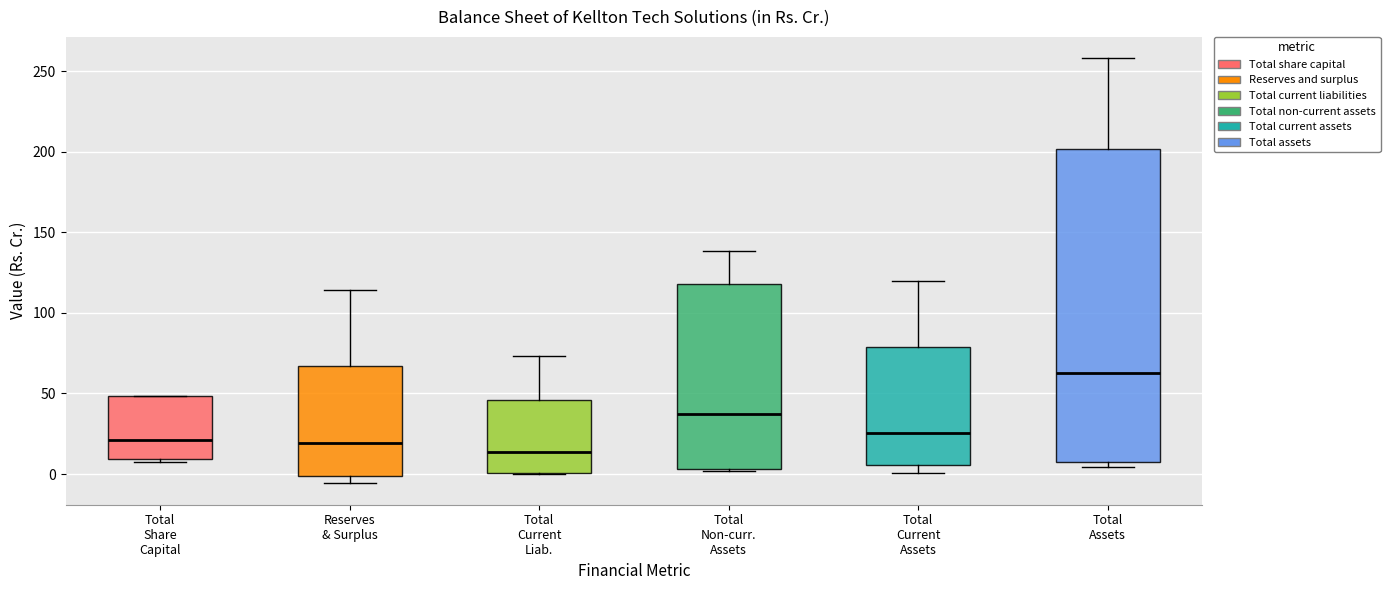

Which box has the lowest median line?

Total Current Liab.